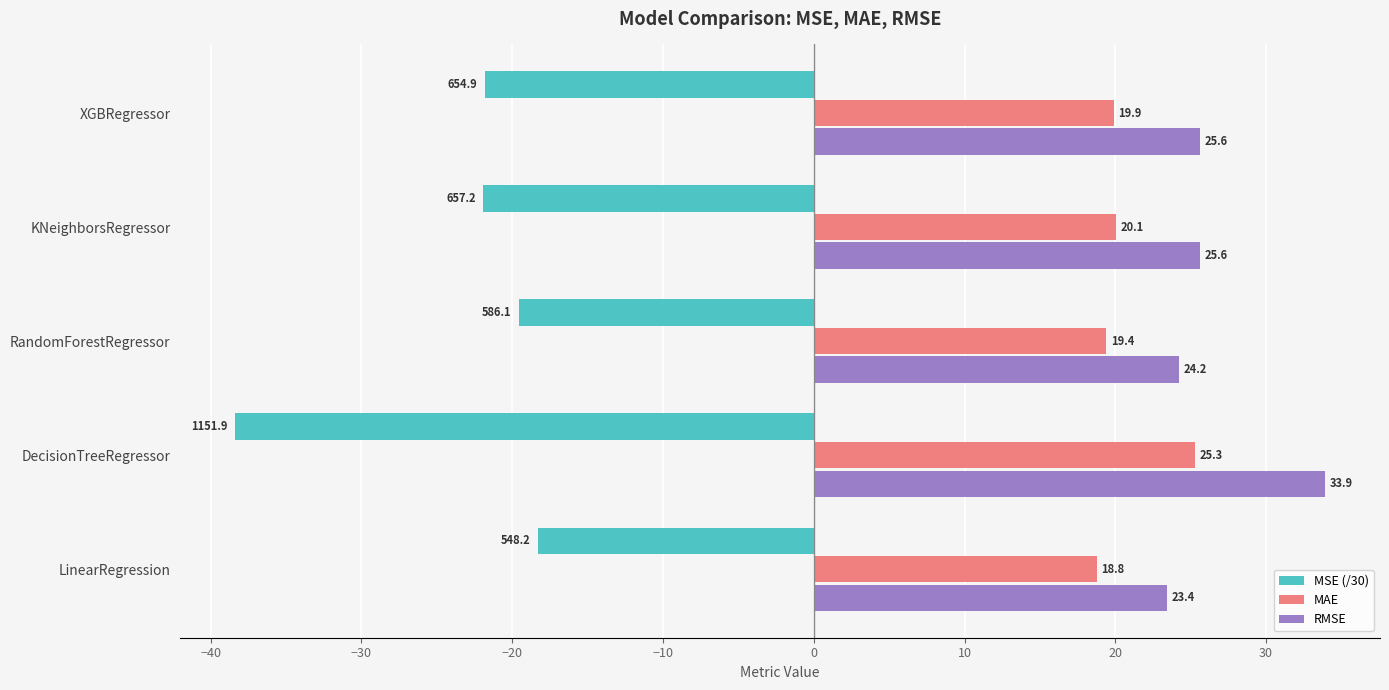

What is the sum of the RMSE values at KNeighborsRegressor and XGBRegressor?

51.2